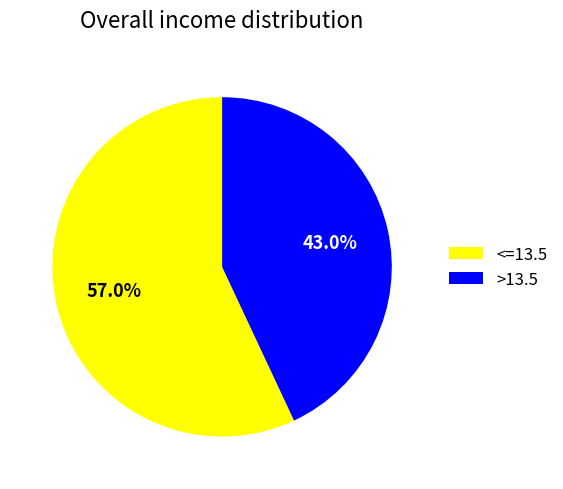

Which slice is the smallest?

>13.5